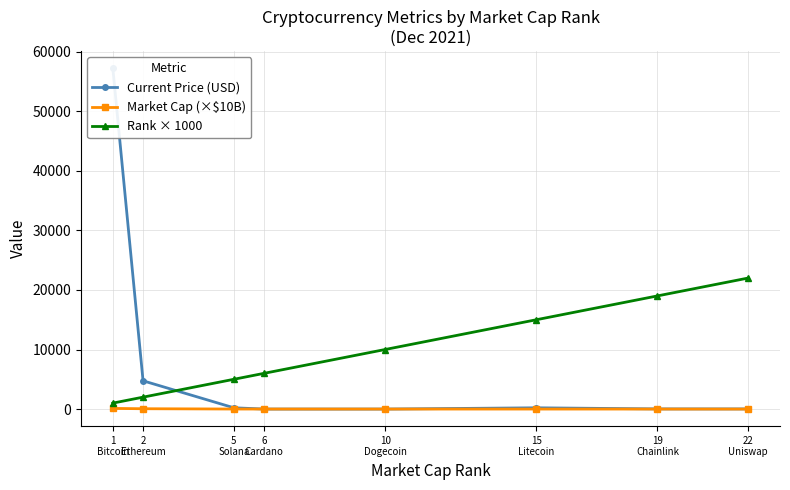

What is the average value of the Rank × 1000 series?

10000.0